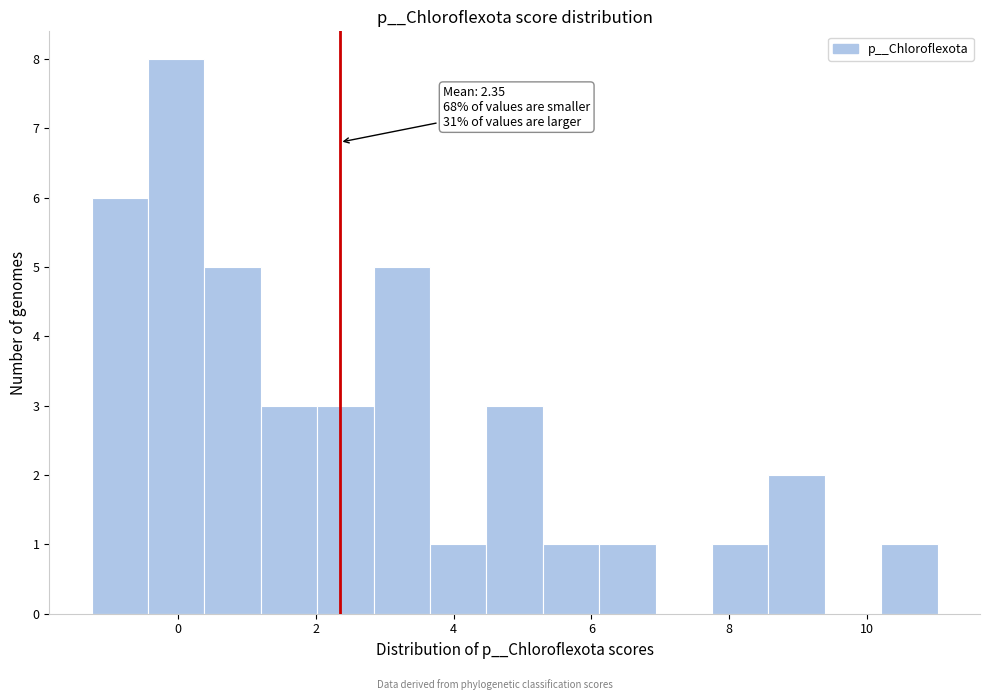

Which range on the x-axis has the tallest bar?

-0.4 to 0.4